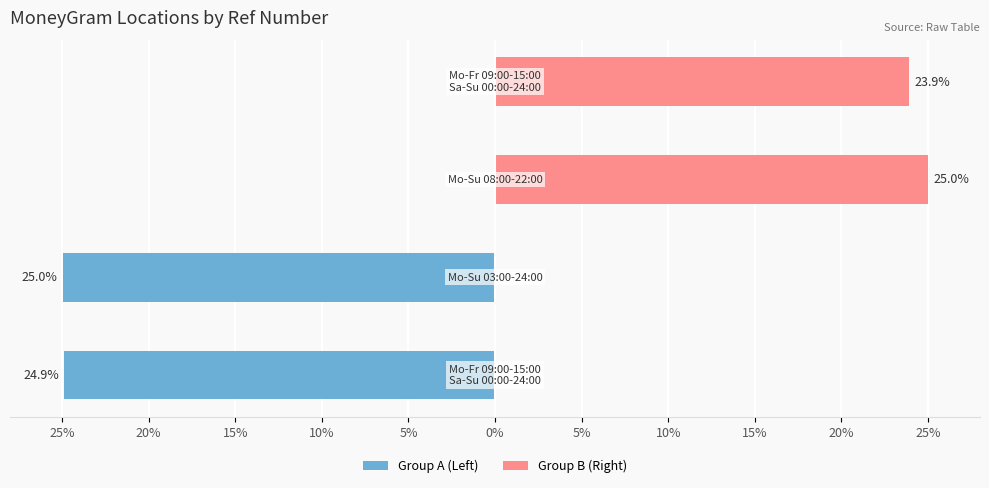

Reading left to right, transcribe all the data shown in this chart.

Group A (Left): -24.9	-25.0	0.0	0.0
Group B (Right): 0.0	0.0	25.0	23.9